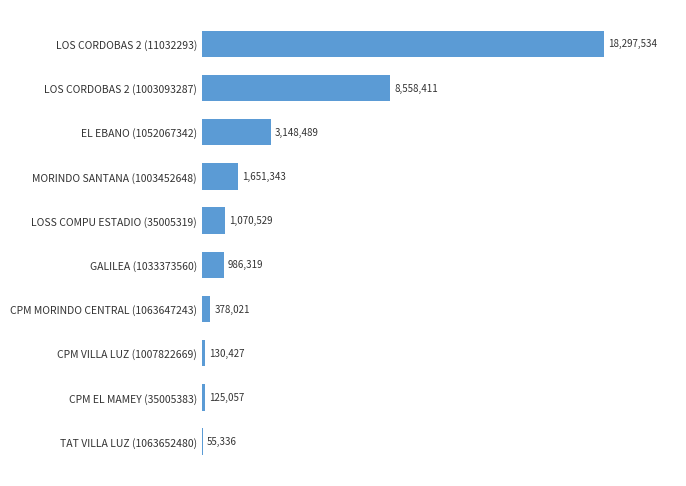

Are the bars horizontal?

Yes